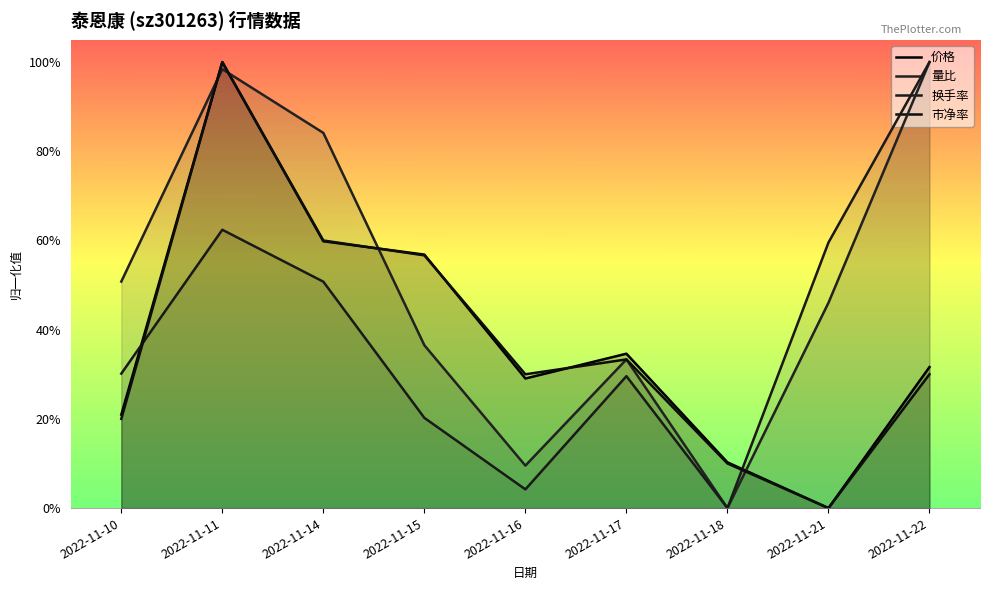

In 换手率, how many points are lower than both neighbors (excluding endpoints)?

2